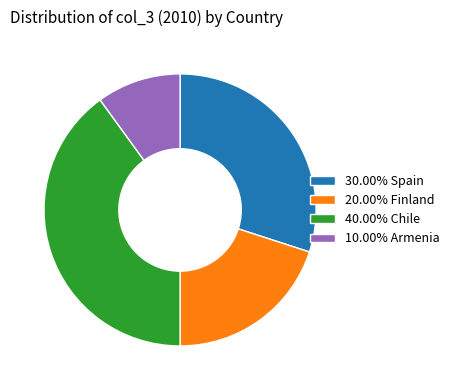

How many slices are in this pie chart?

4